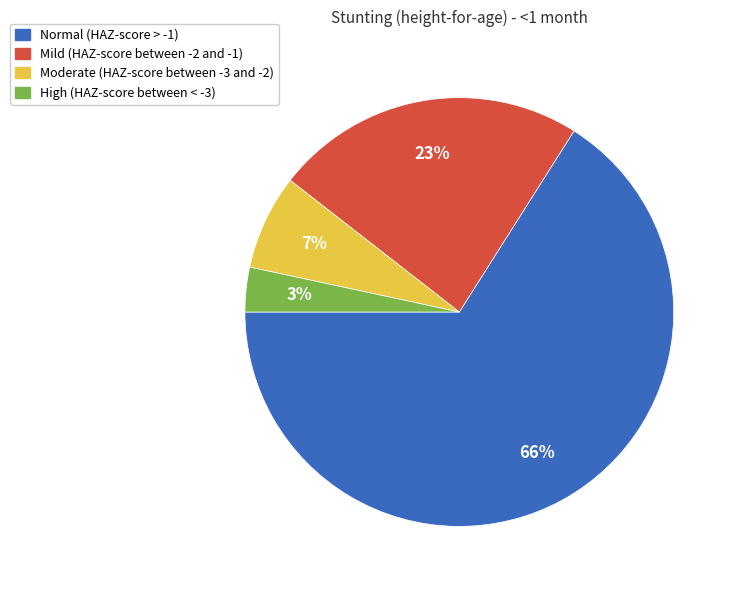

To the nearest percent, what is the difference between the Moderate (HAZ-score between -3 and -2) and High (HAZ-score between < -3) slice percentages?

4%